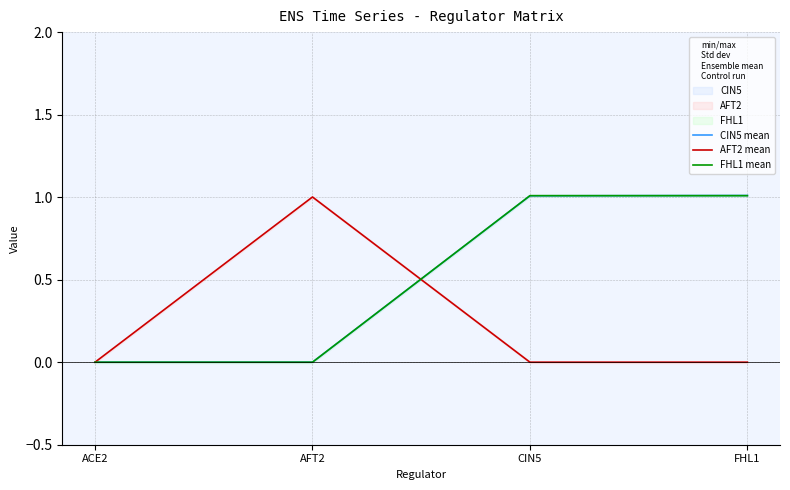

How many series are shown in this chart?

3